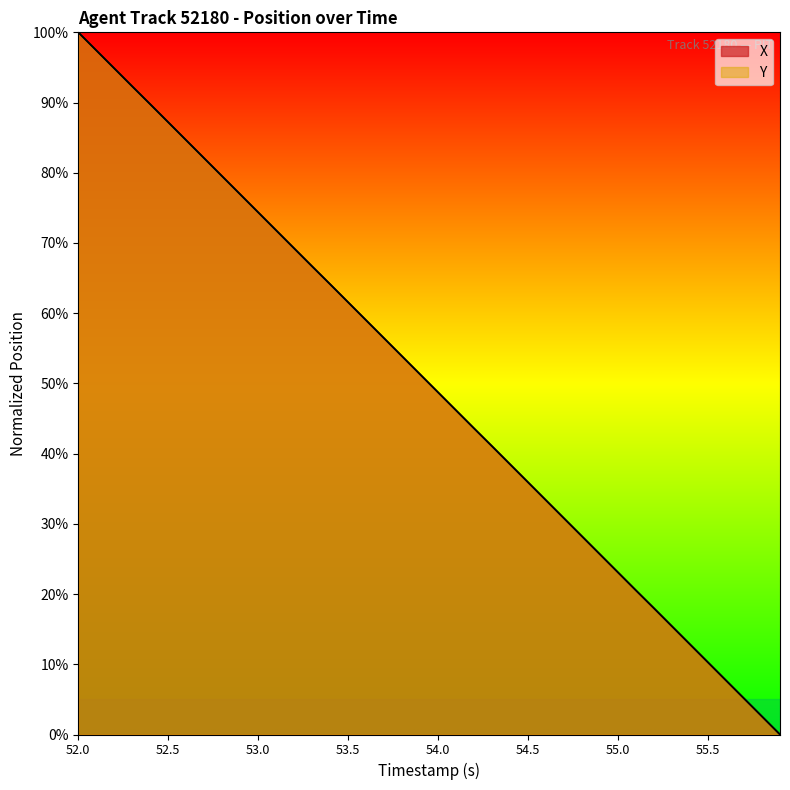

What is the value of the X point at the 26th from the left?

35.9